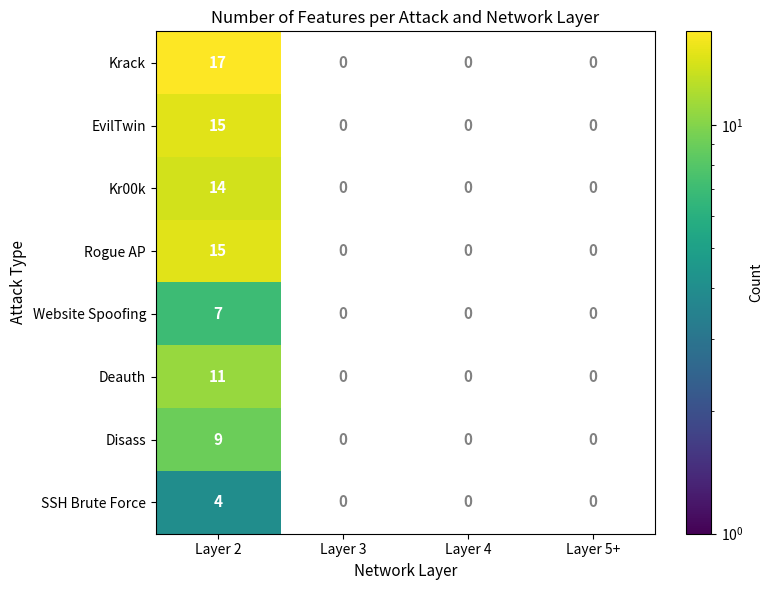

How many Krack values are between 0 and 17?

4